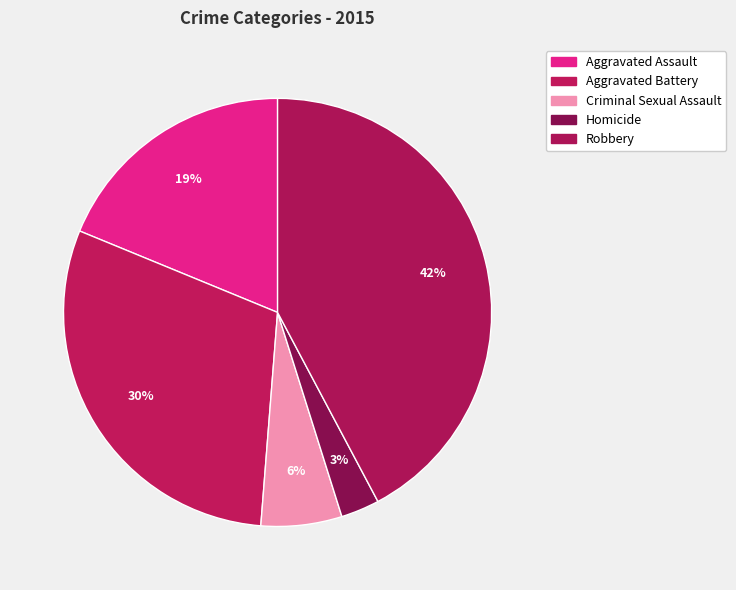

Count the number of slices in the pie.

5